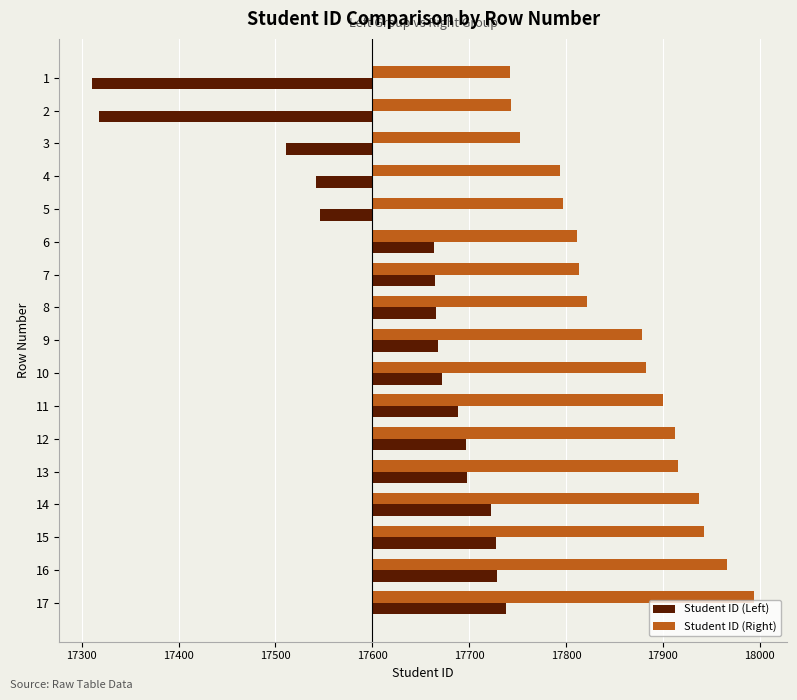

Which series has the widest spread of values?

Student ID (Left)